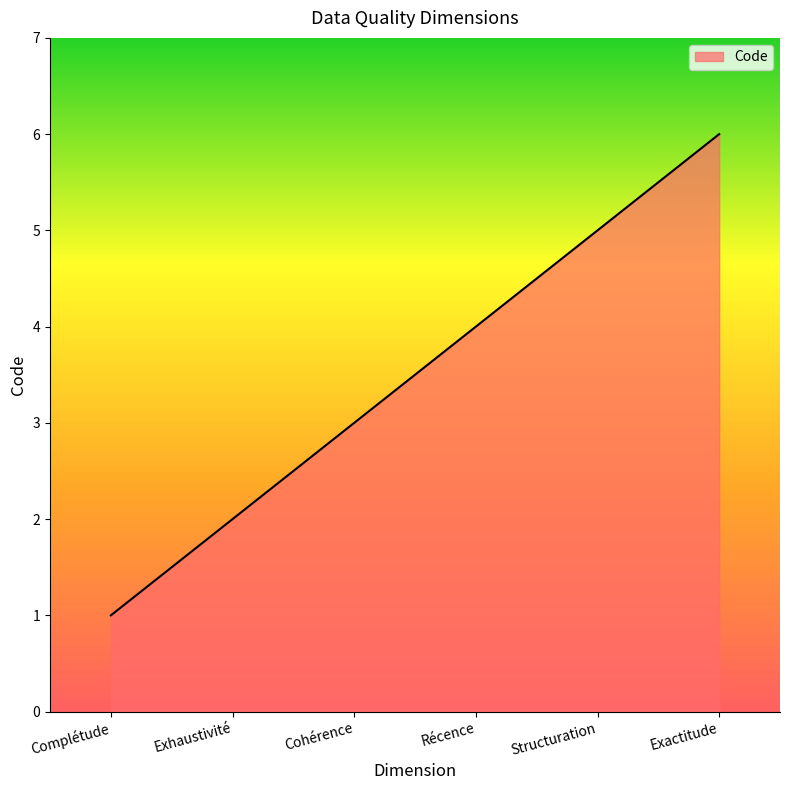

What is the approximate value at Structuration?

5